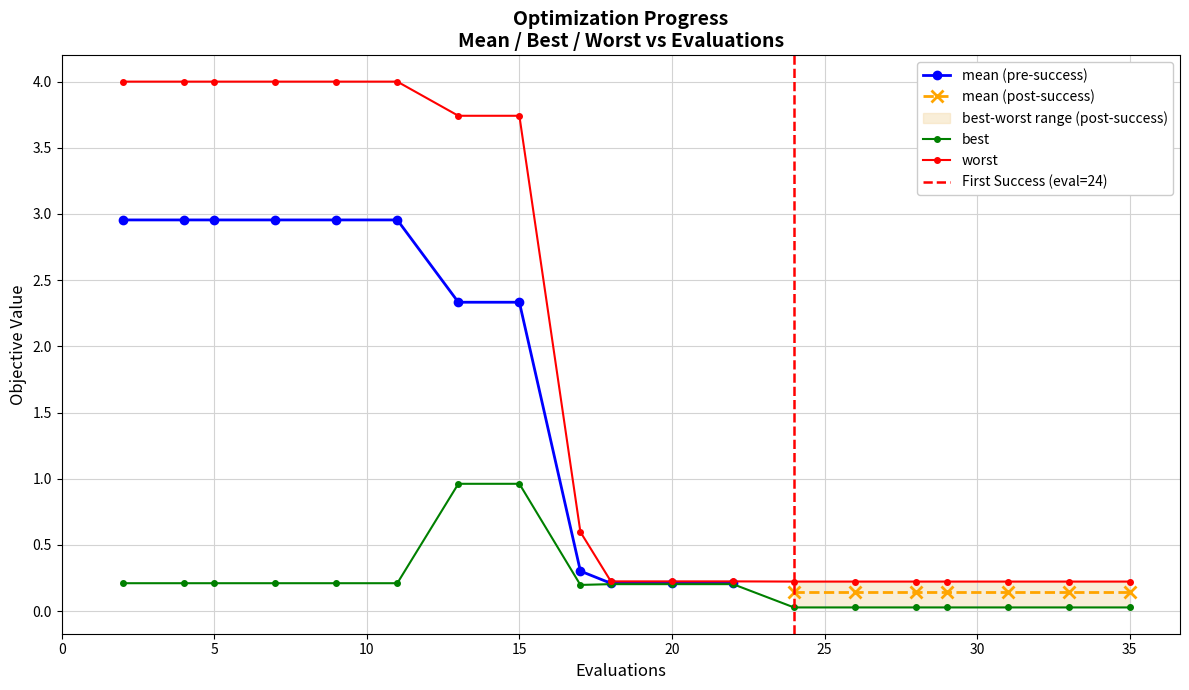

What is the average value of the mean series?

1.8